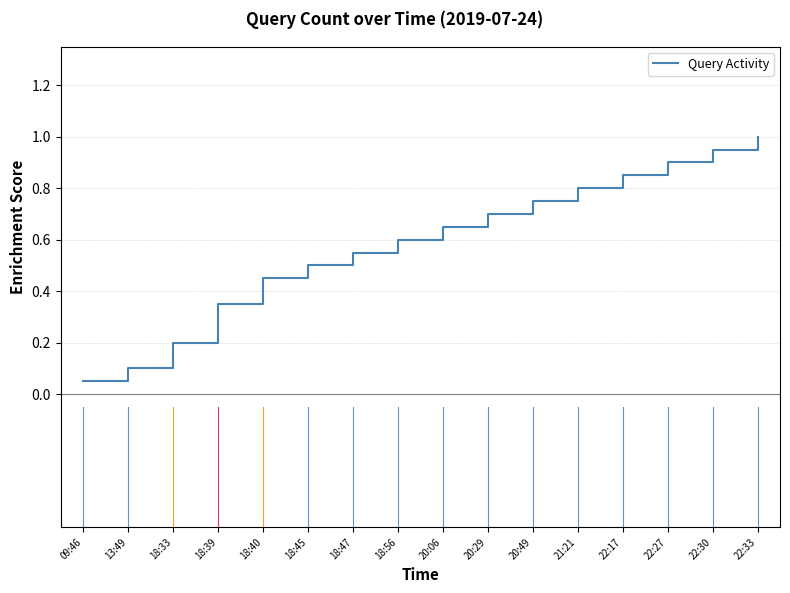

What is the greatest value displayed?

1.0